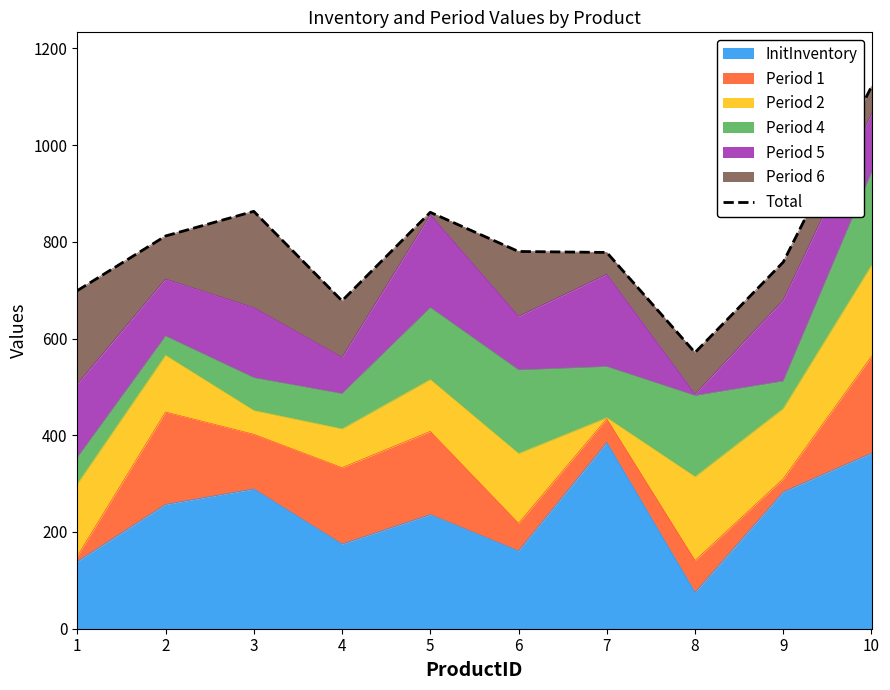

Reading left to right, list all the values displayed in this chart.

1=699	2=812	3=863	4=678	5=861	6=780	7=778	8=571	9=758	10=1121